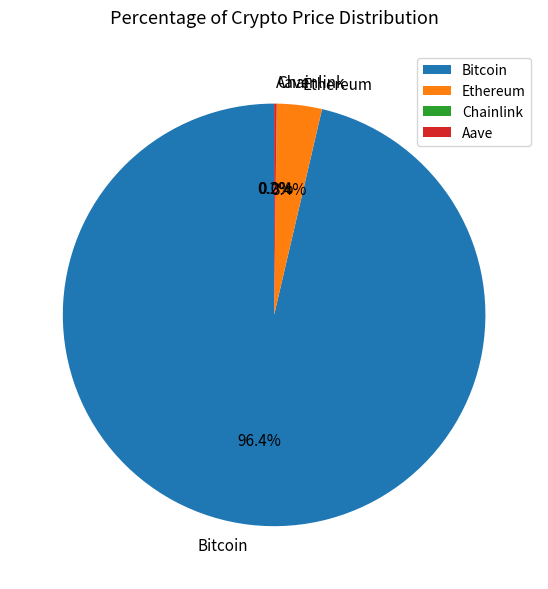

Between Bitcoin and Ethereum, which is larger?

Bitcoin